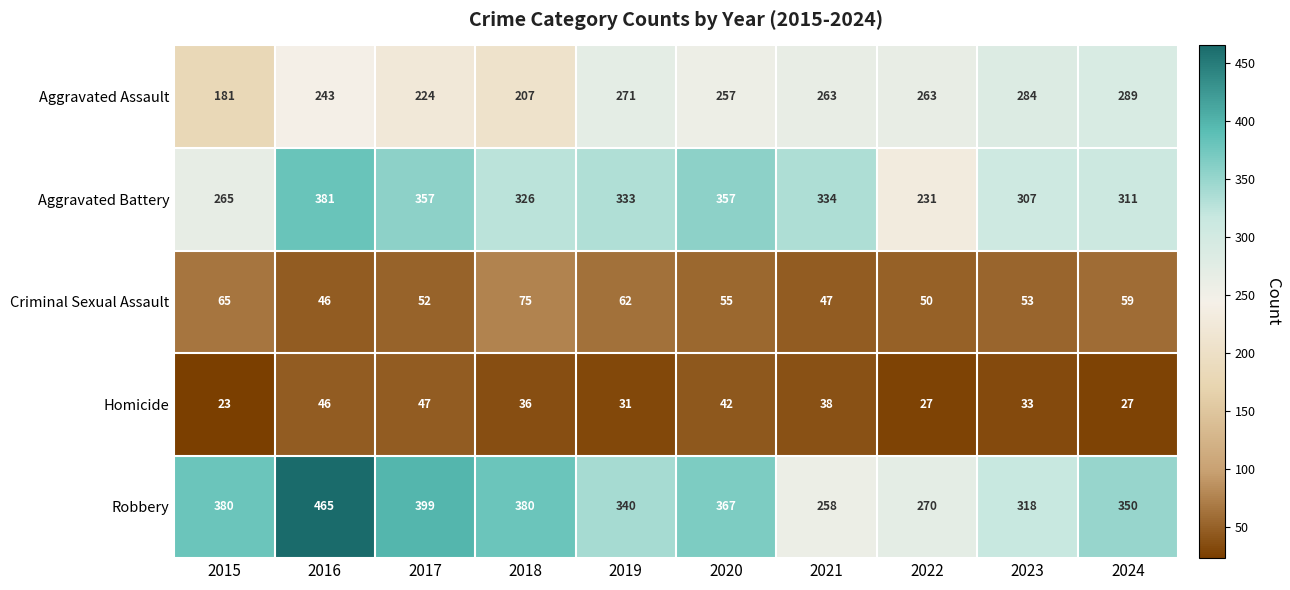

Rank the series at 2017 from highest to lowest value.

Robbery, Aggravated Battery, Aggravated Assault, Criminal Sexual Assault, Homicide